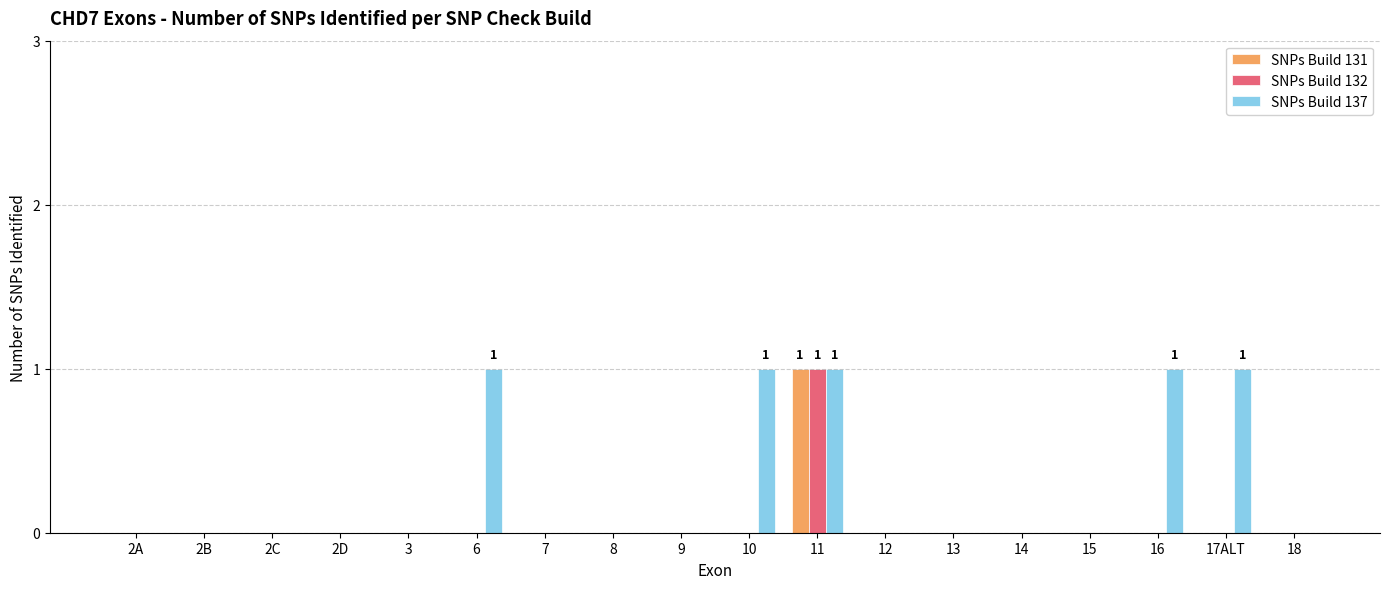

At which category is the sum across all series the highest?

11